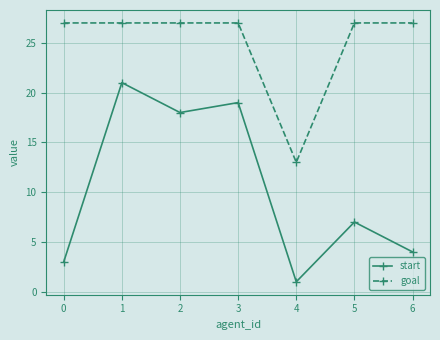

In start, how many points are higher than both neighbors (excluding endpoints)?

3